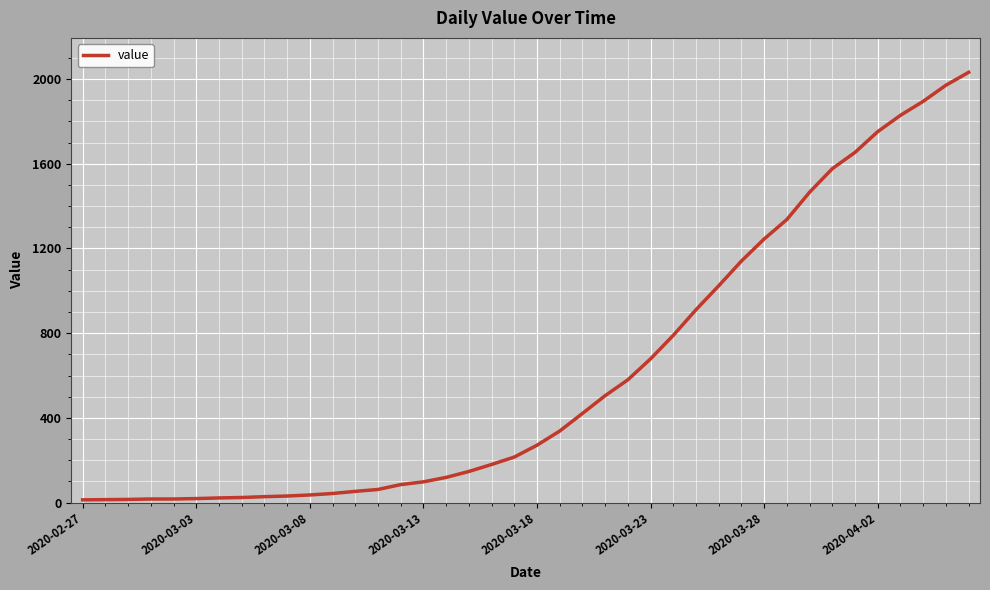

Does the chart display data point markers on the line(s)?

No